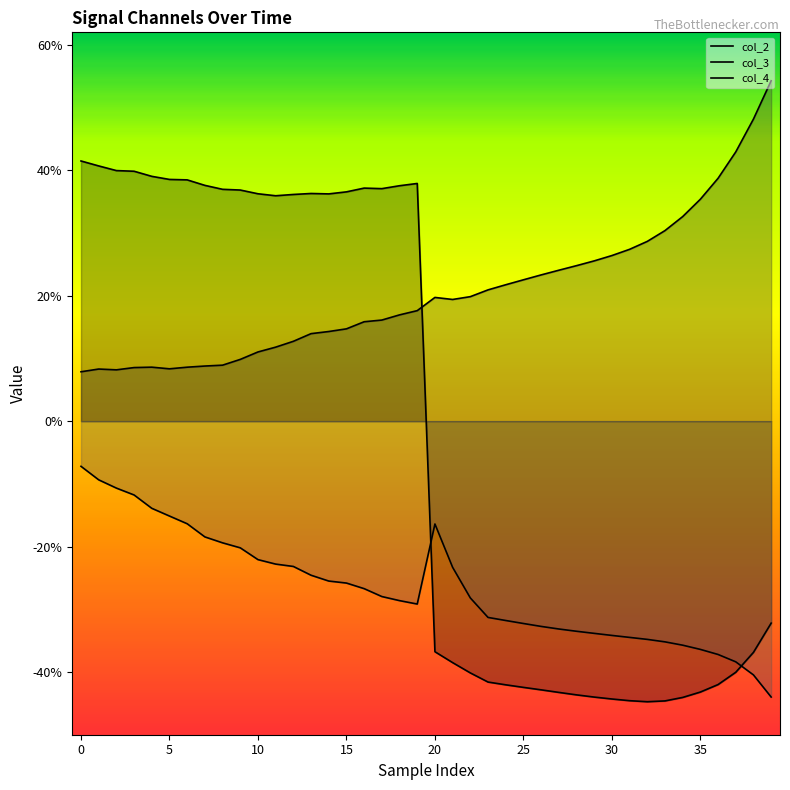

How many data points does each series have?

40